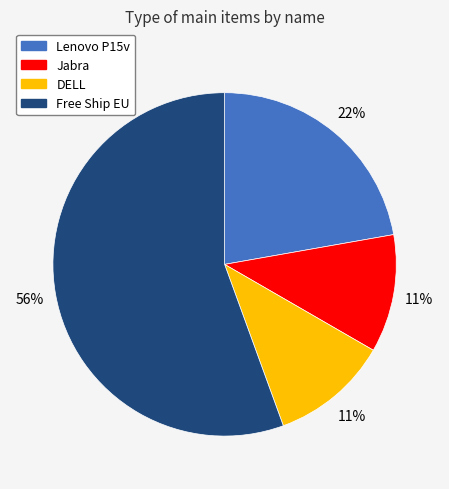

To the nearest percent, what percentage of the pie is DELL?

11%